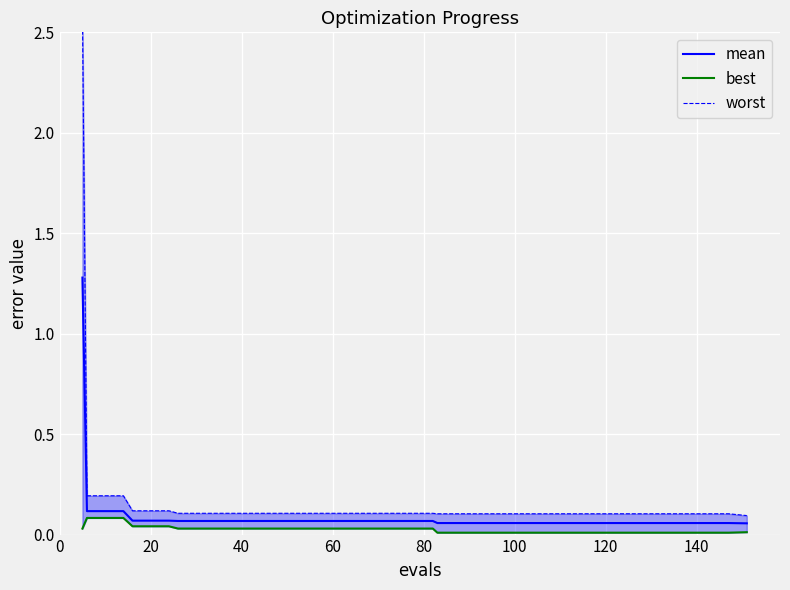

What is the highest value of the mean series?

1.3